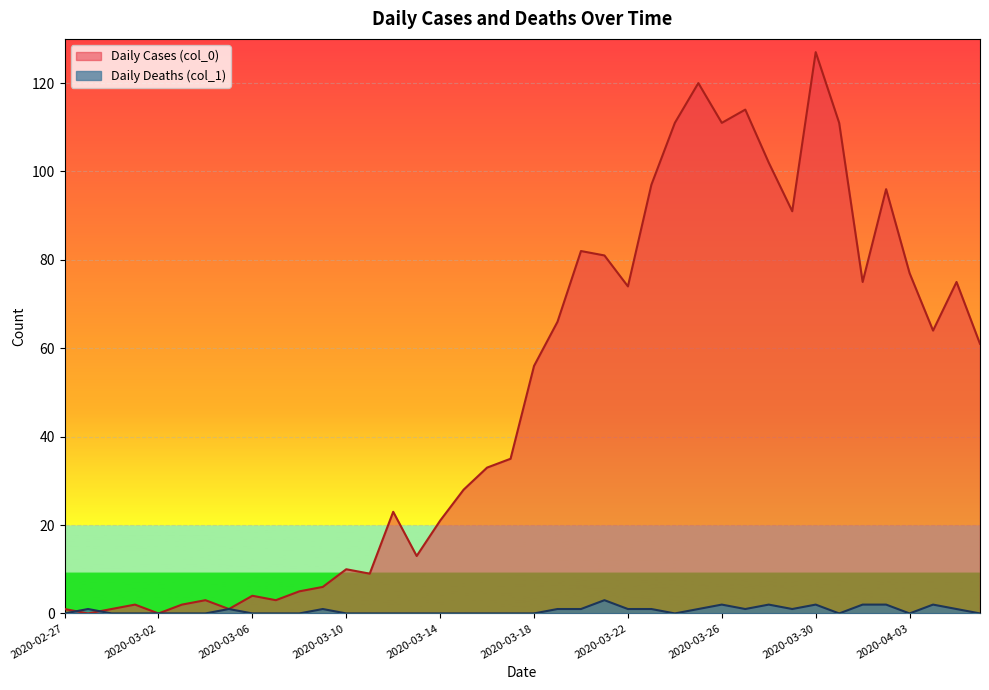

Does the chart display data point markers on the line(s)?

No